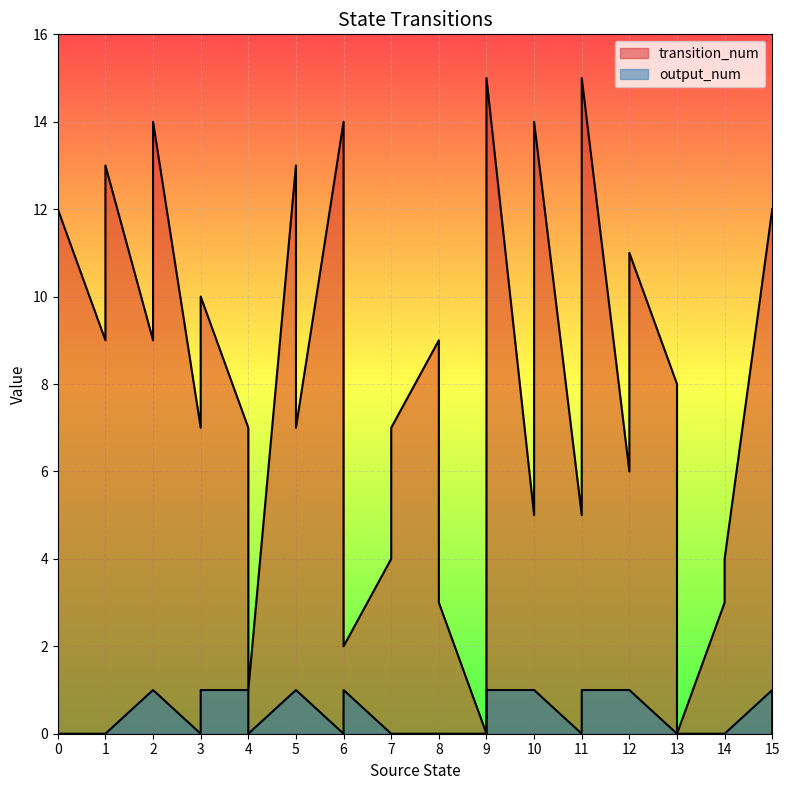

At how many categories does at least one series exceed 13?

5